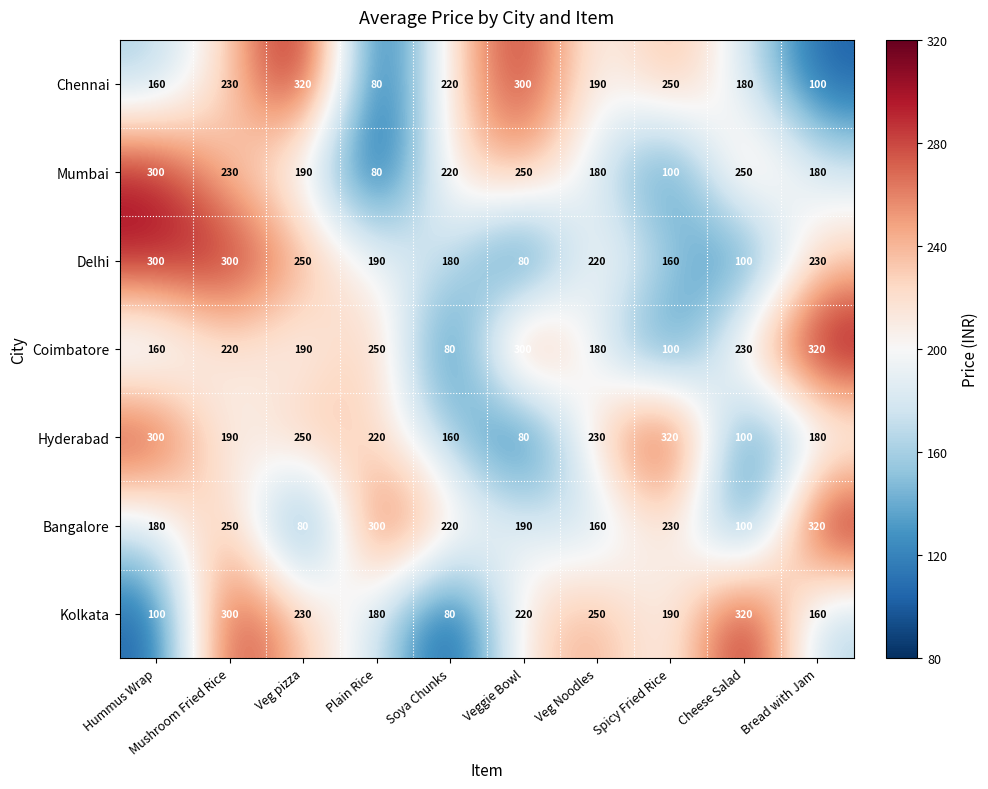

The value of Hyderabad at Veg Noodles is 230. True or false?

True